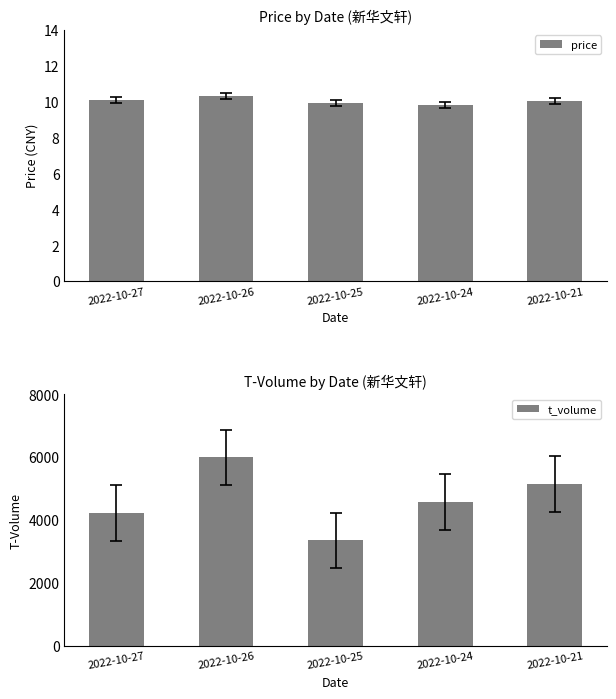

The price series shows 9.8 at 2022-10-24. True or false?

True